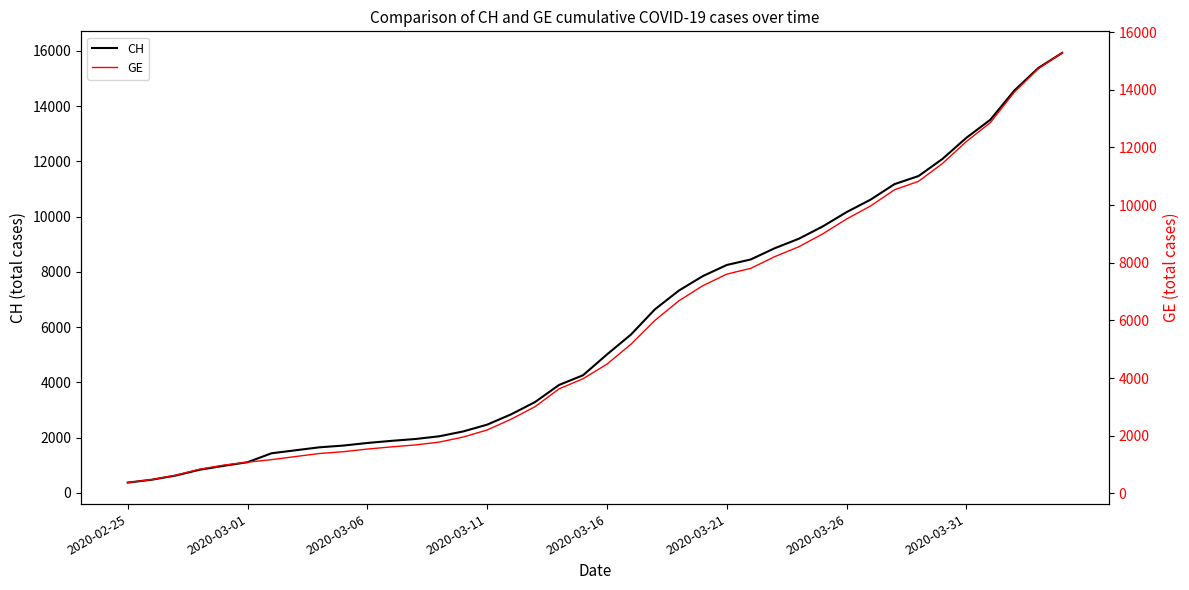

What is the highest value of the CH series?

15926